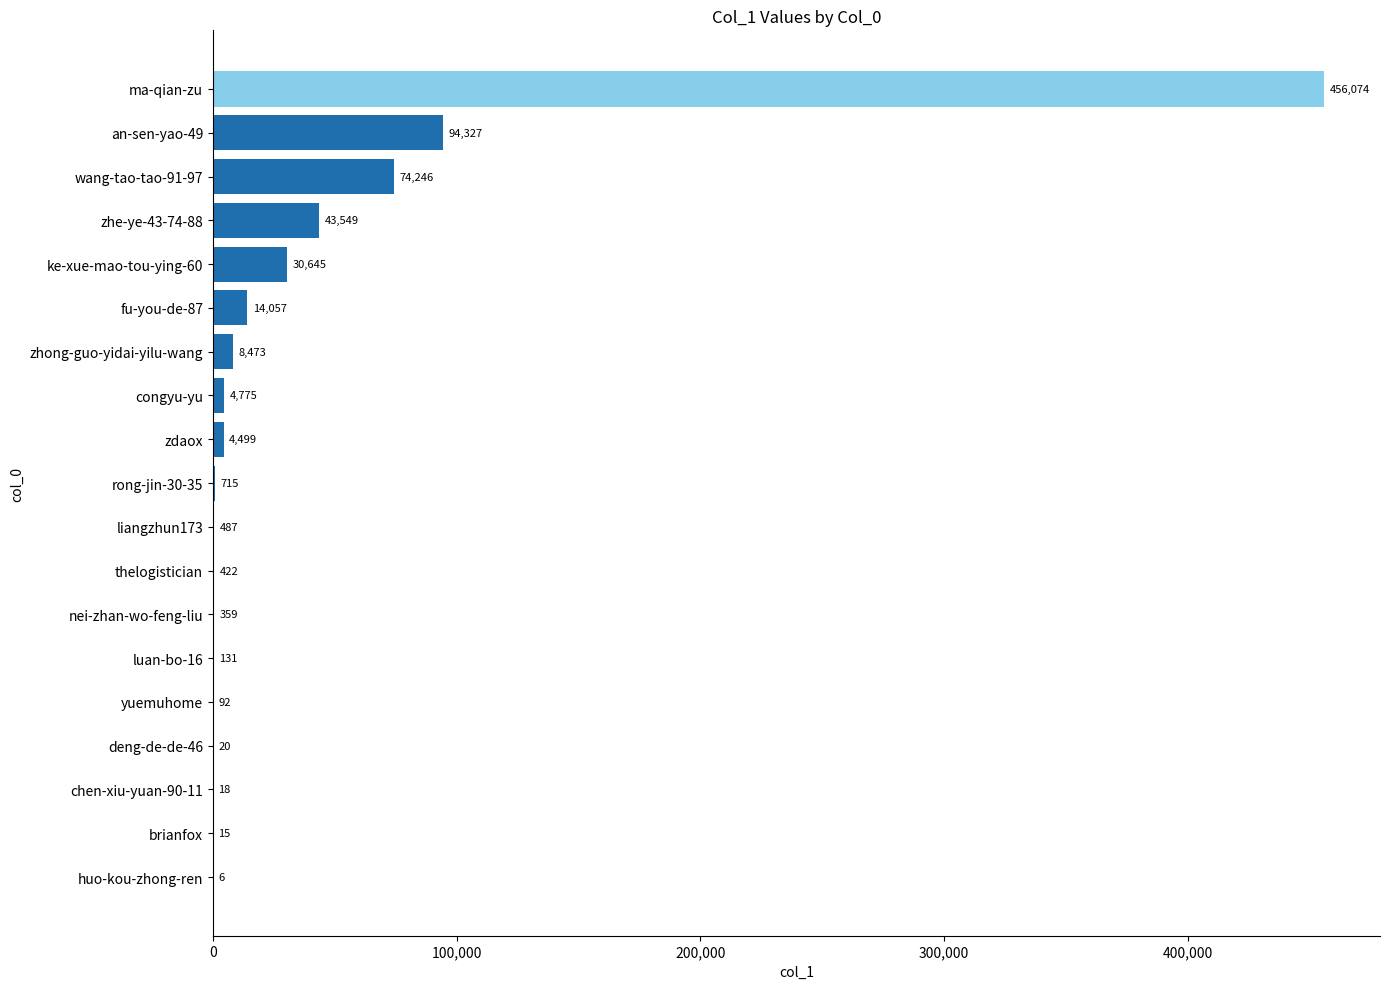

Reading top to bottom, extract all data points from this chart.

ma-qian-zu=456074	an-sen-yao-49=94327	wang-tao-tao-91-97=74246	zhe-ye-43-74-88=43549	ke-xue-mao-tou-ying-60=30645	fu-you-de-87=14057	zhong-guo-yidai-yilu-wang=8473	congyu-yu=4775	zdaox=4499	rong-jin-30-35=715	liangzhun173=487	thelogistician=422	nei-zhan-wo-feng-liu=359	luan-bo-16=131	yuemuhome=92	deng-de-de-46=20	chen-xiu-yuan-90-11=18	brianfox=15	huo-kou-zhong-ren=6